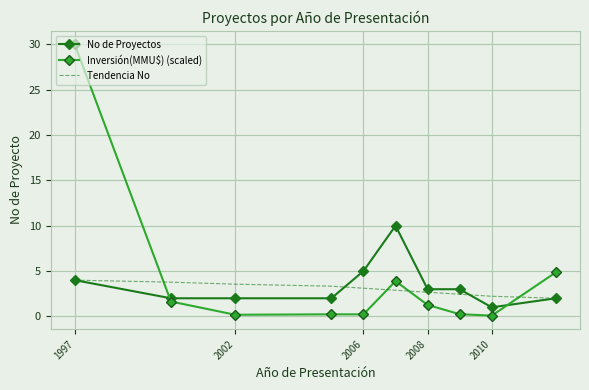

What is the average value of the No de Proyectos series?

3.4